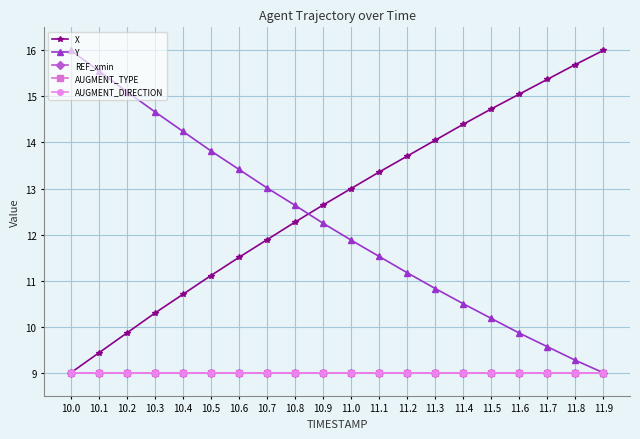

At how many categories does at least one series exceed 15?

7